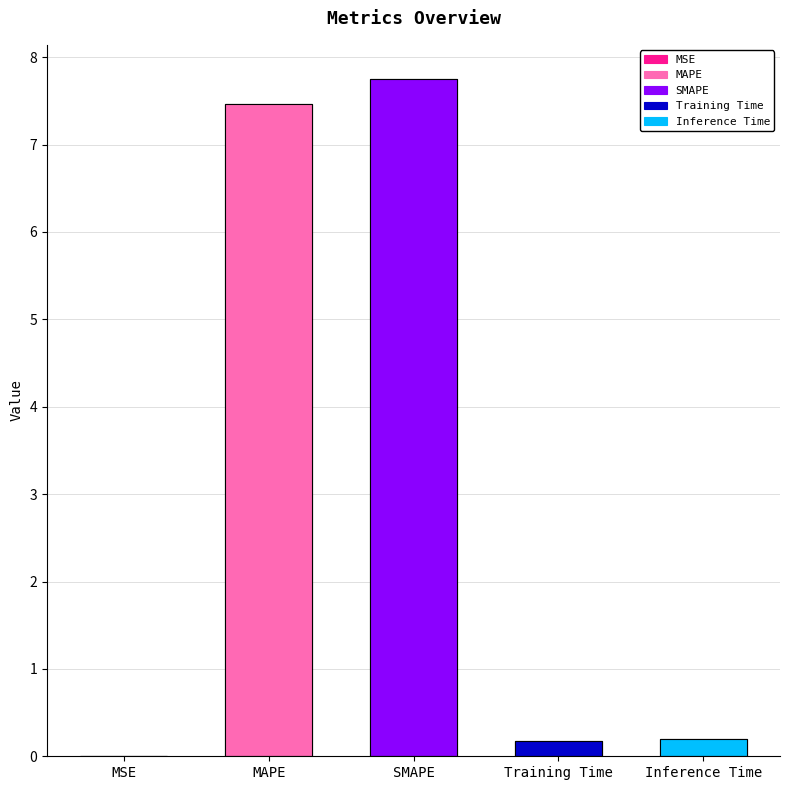

How many categories are shown in the chart?

5